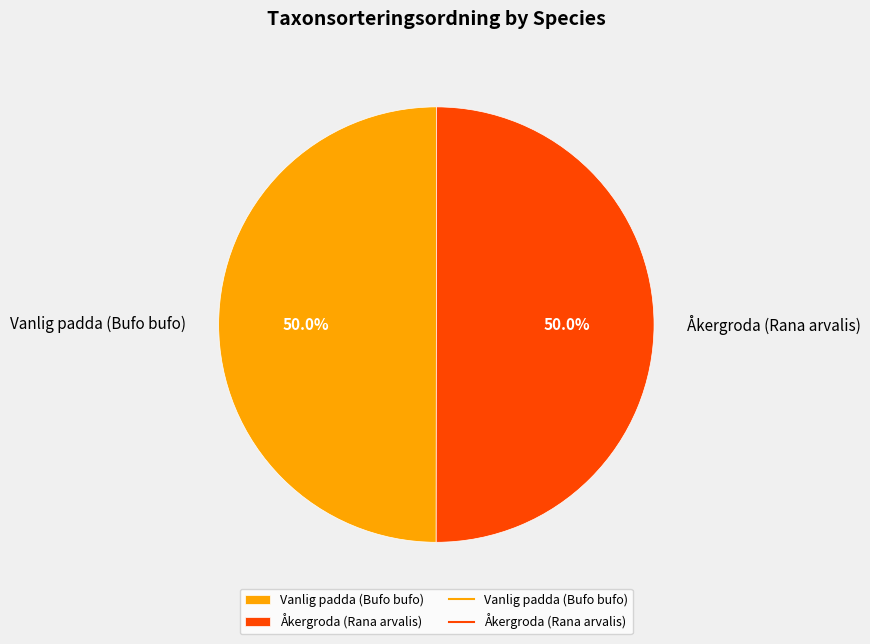

Approximately how many times larger is the value at Vanlig padda (Bufo bufo) compared to Åkergroda (Rana arvalis)?

1.0